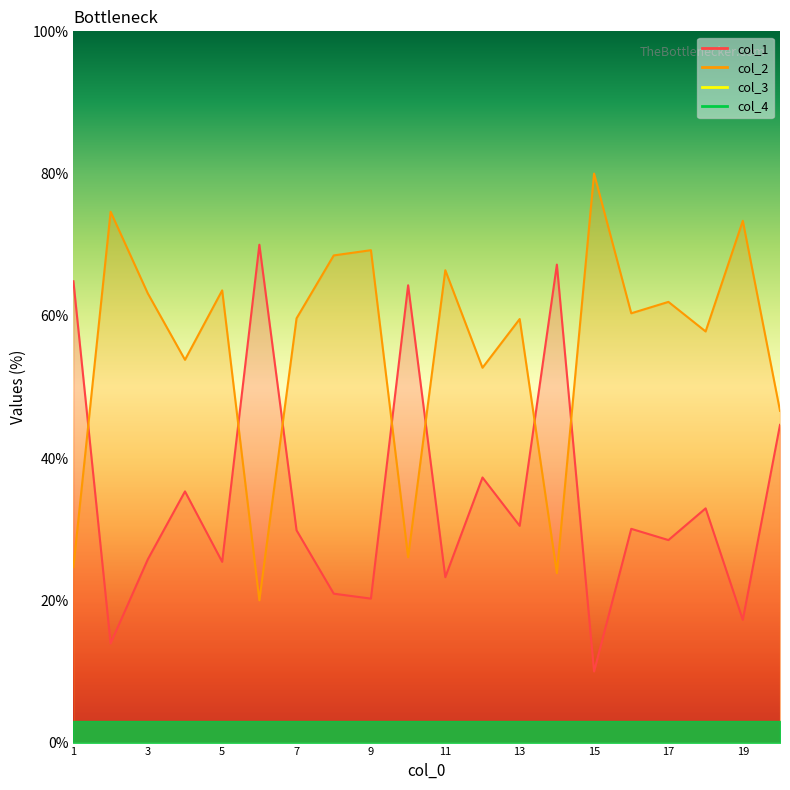

Reading left to right, transcribe all the data shown in this chart.

col_1: 64.9	13.9	25.8	35.3	25.4	70.0	29.8	20.9	20.2	64.3	23.3	37.3	30.5	67.2	10.0	30.1	28.5	32.9	17.3	44.7
col_2: 24.7	74.6	63.2	53.8	63.6	20.0	59.6	68.5	69.2	26.1	66.4	52.7	59.5	23.8	80.0	60.4	62.0	57.8	73.4	46.6